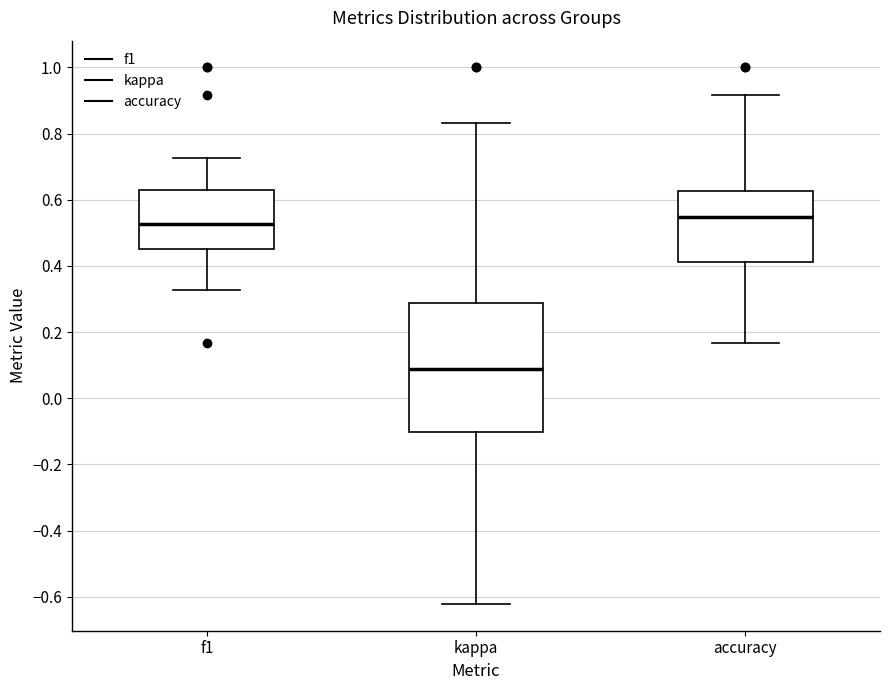

Reading left to right, transcribe this box plot: for each box, give where its median line is, the range the box spans, and where its two whiskers end, as read against the y-axis. The values are not printed on the chart, so give them approximately, as read against the axis.

f1: median 0.52, box 0.46 to 0.64, whiskers 0.32 to 0.72
kappa: median 0.08, box -0.10 to 0.28, whiskers -0.62 to 0.84
accuracy: median 0.54, box 0.42 to 0.62, whiskers 0.16 to 0.92